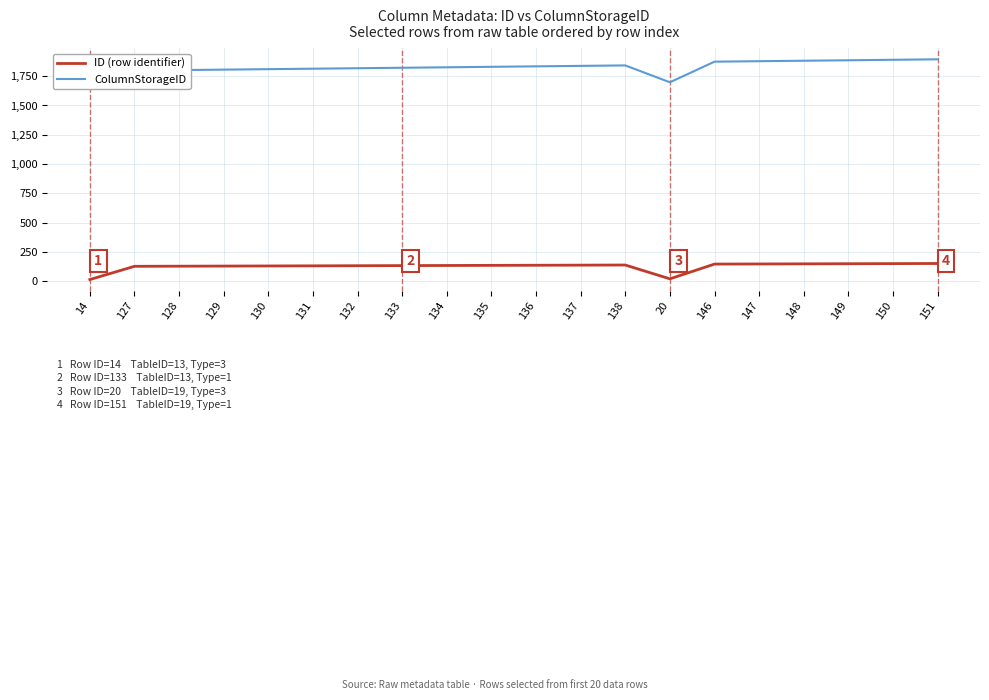

Between 130 and 146, which series saw the biggest shift?

ColumnStorageID